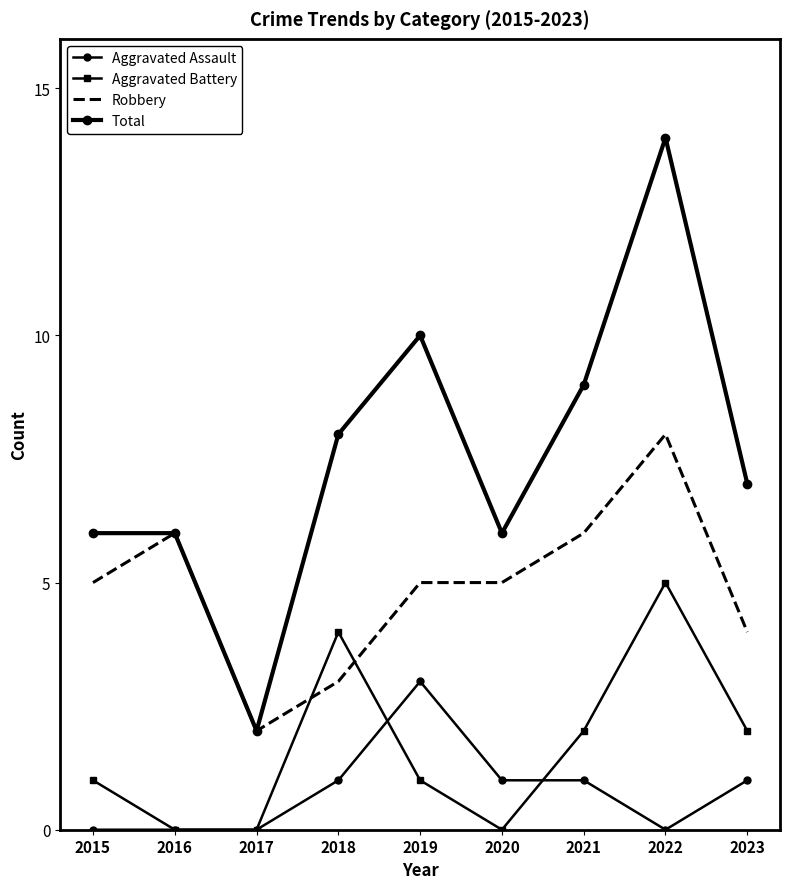

Where is the first local maximum for Aggravated Battery?

2018